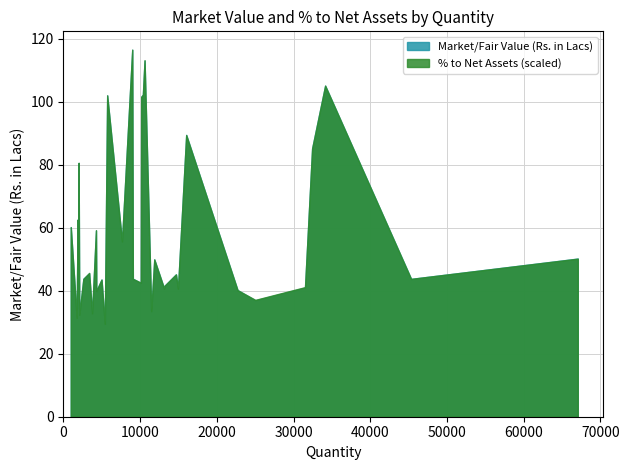

Which series has the widest spread of values?

Market/Fair Value (Rs. in Lacs)